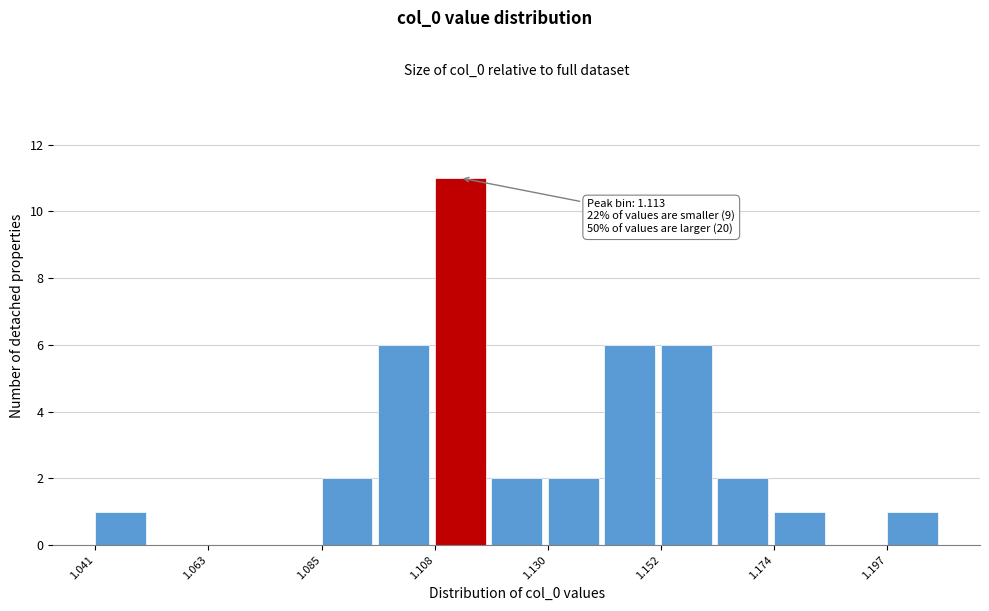

Read against the x-axis, roughly where is the centre of the tallest bar?

1.115